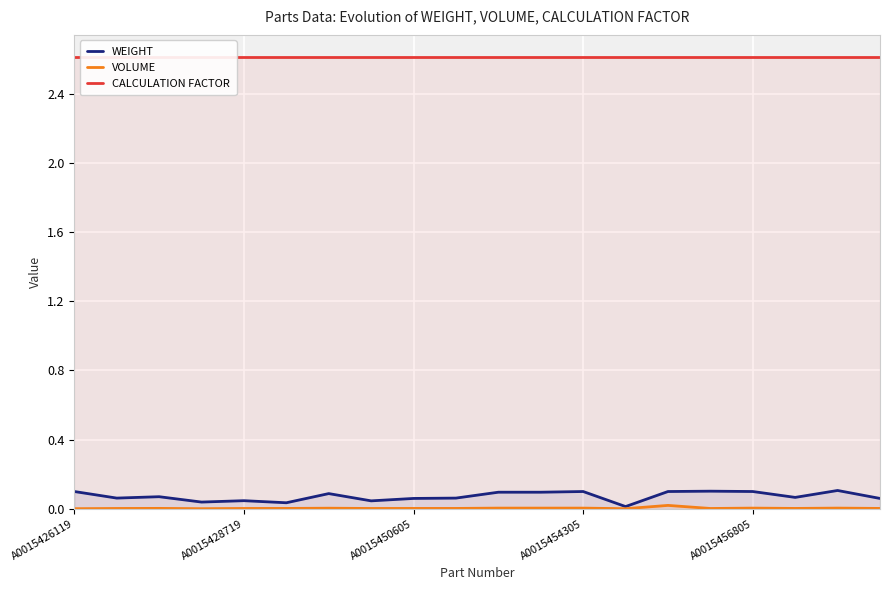

Is this an area chart (filled region under the line)?

No